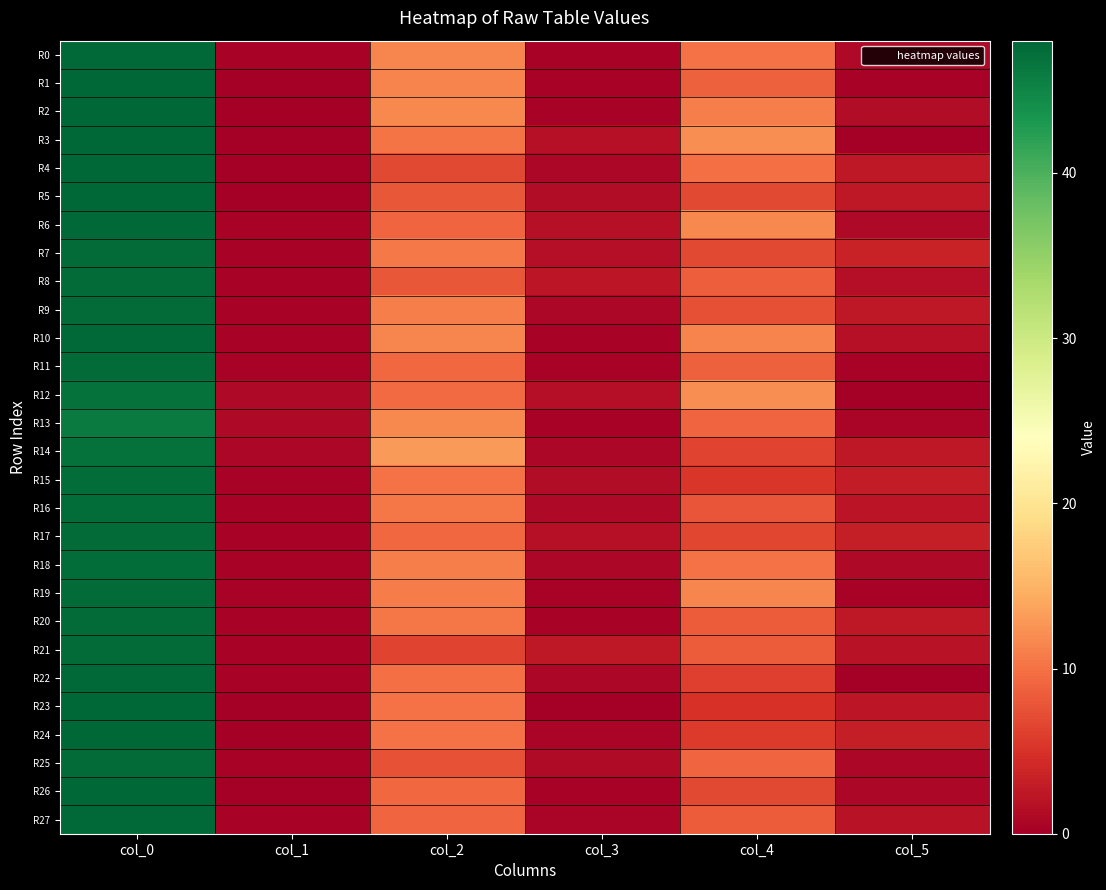

At how many categories does at least one series exceed 24?

1